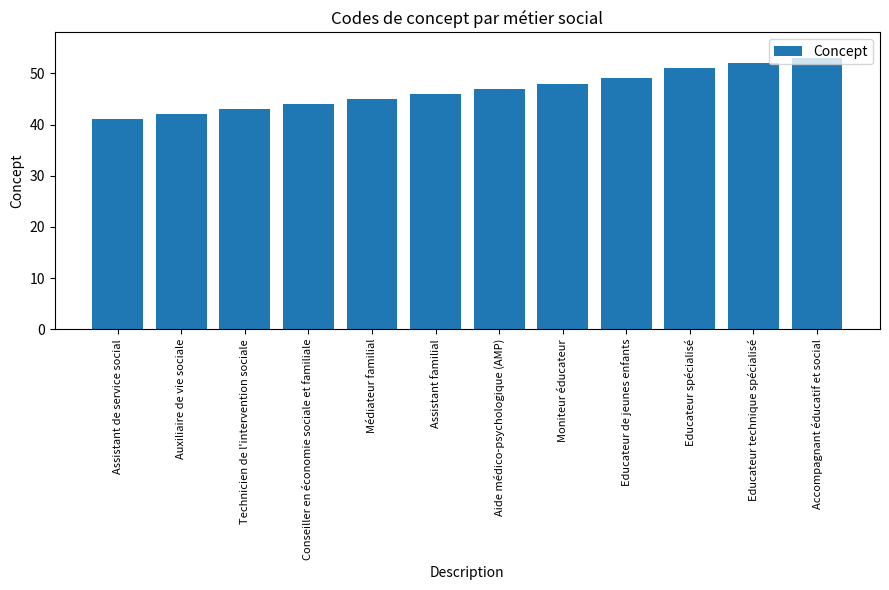

Rank the categories by value from highest to lowest.

Accompagnant éducatif et social, Educateur technique spécialisé, Educateur spécialisé, Educateur de jeunes enfants, Moniteur éducateur, Aide médico-psychologique (AMP), Assistant familial, Médiateur familial, Conseiller en économie sociale et familiale, Technicien de l'intervention sociale, Auxiliaire de vie sociale, Assistant de service social